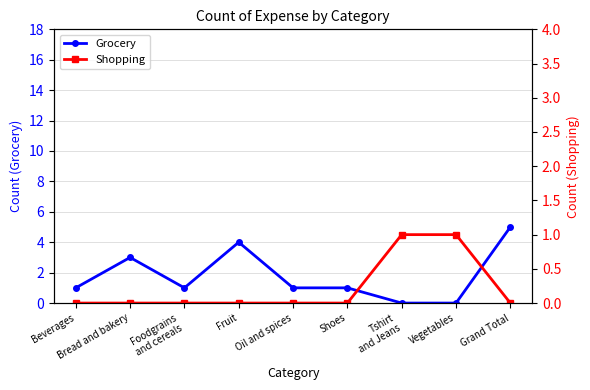

Count the number of data series in this chart.

2